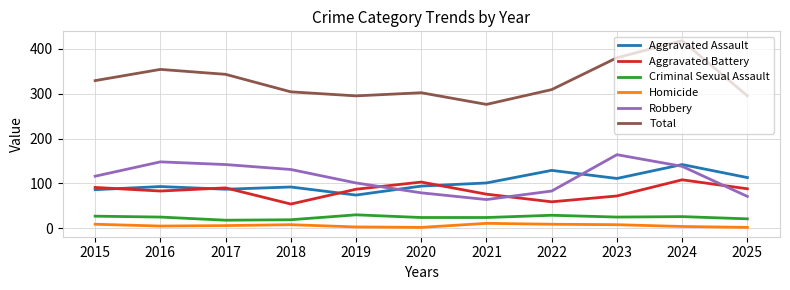

True or false: Homicide and Robbery intersect in this chart.

False